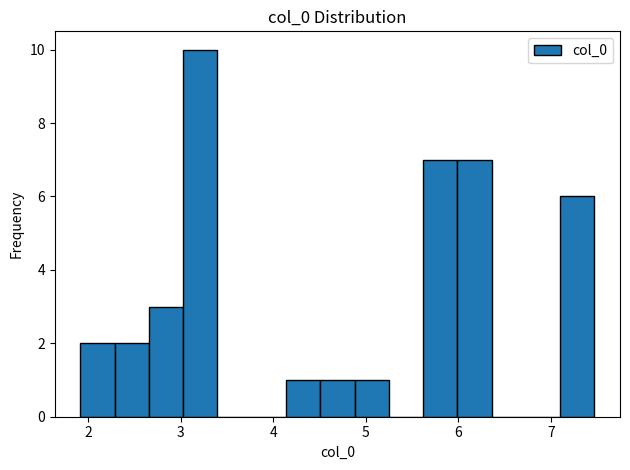

Read against the x-axis, roughly where is the centre of the tallest bar?

3.2